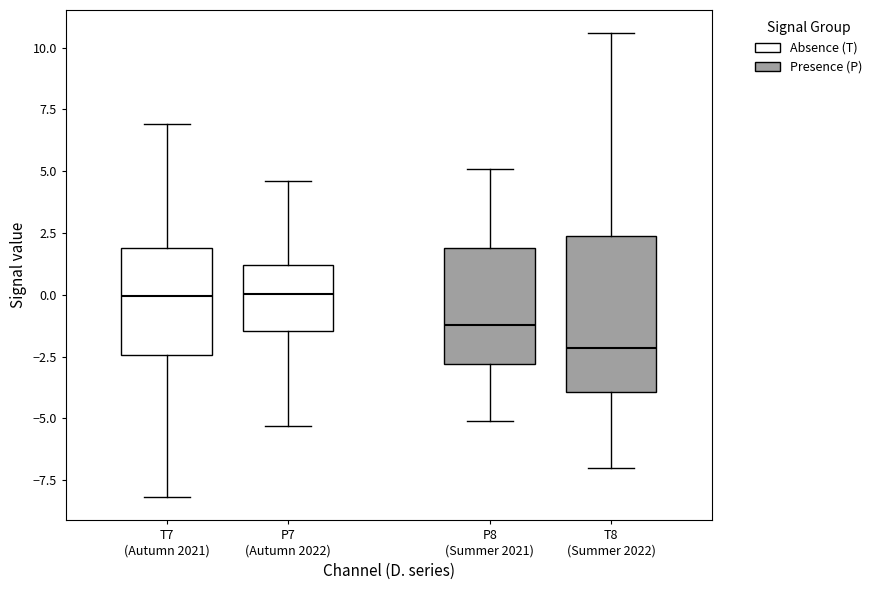

Comparing the boxes themselves (not the whiskers), which one is the tallest?

T8 (Summer 2022)